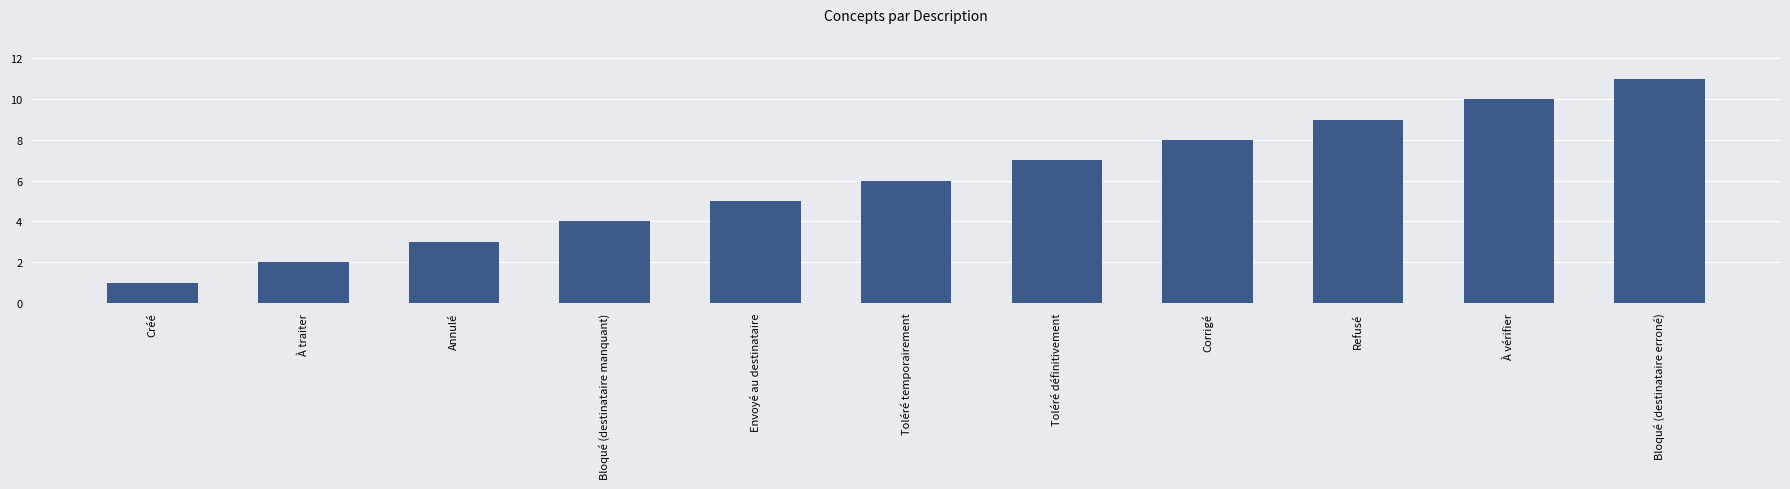

Reading right to left, list all the values displayed in this chart.

11	10	9	8	7	6	5	4	3	2	1